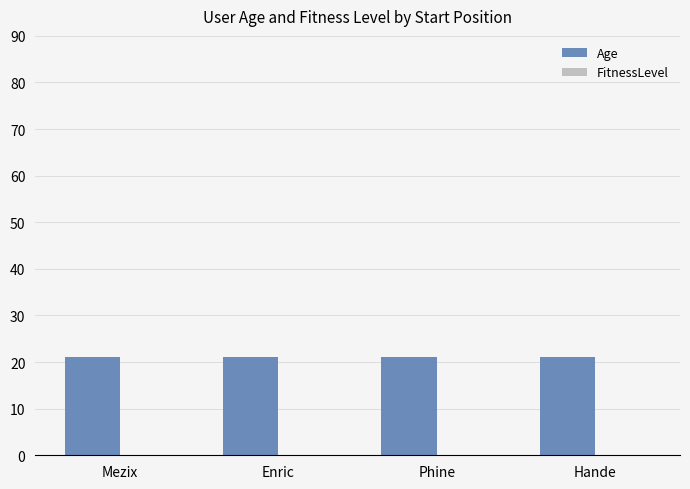

Does the chart contain any negative values?

No